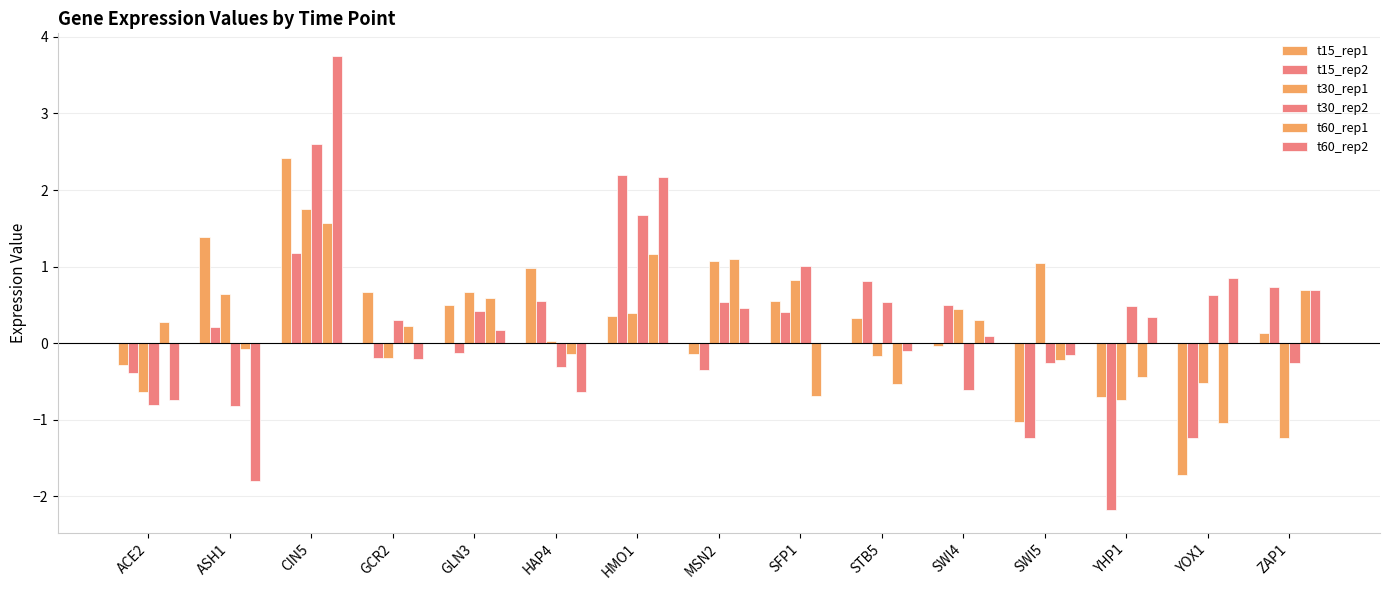

Count the number of data series in this chart.

6